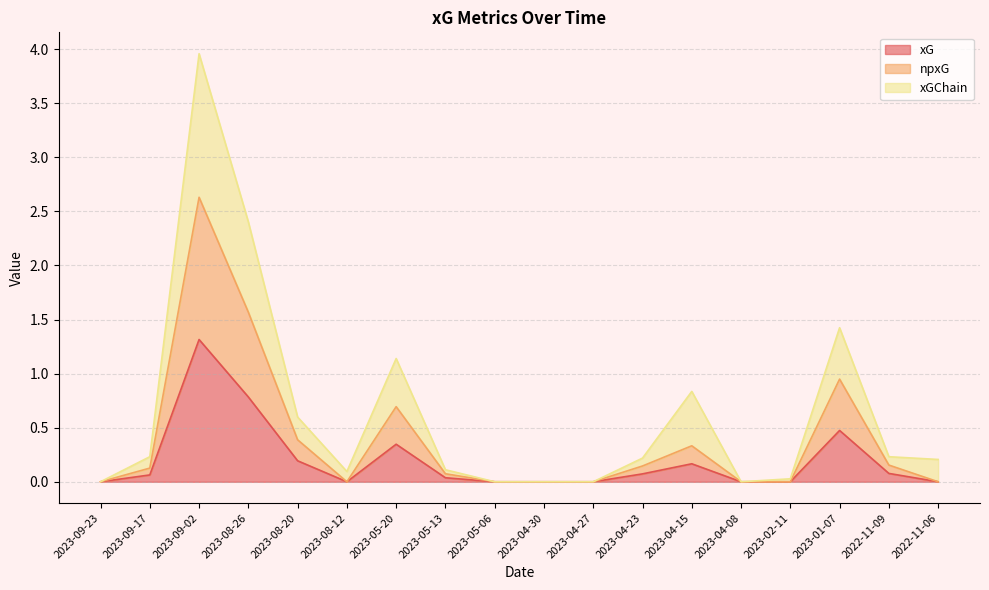

Which series changed the most between 2023-05-13 and 2023-04-27?

xGChain